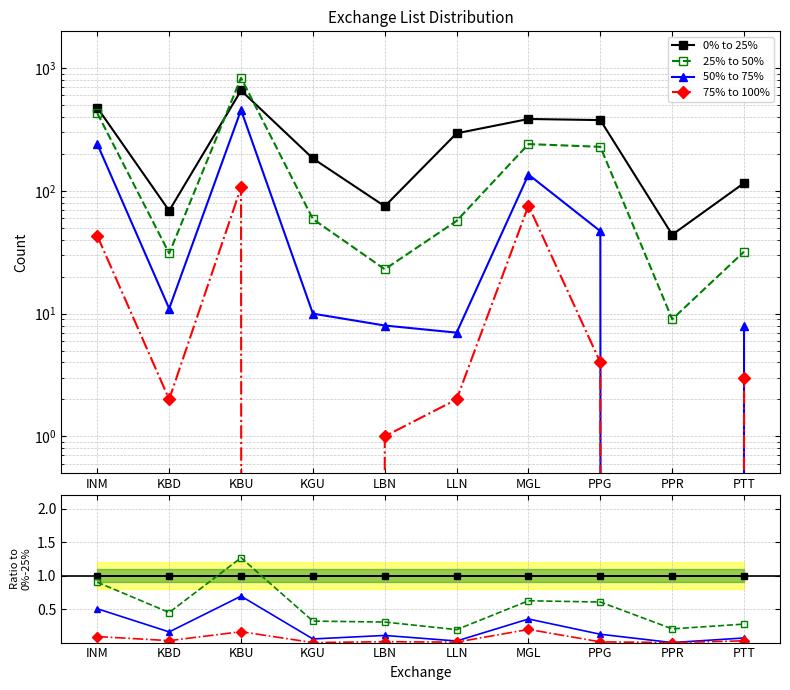

At how many categories does at least one series exceed 1?

1